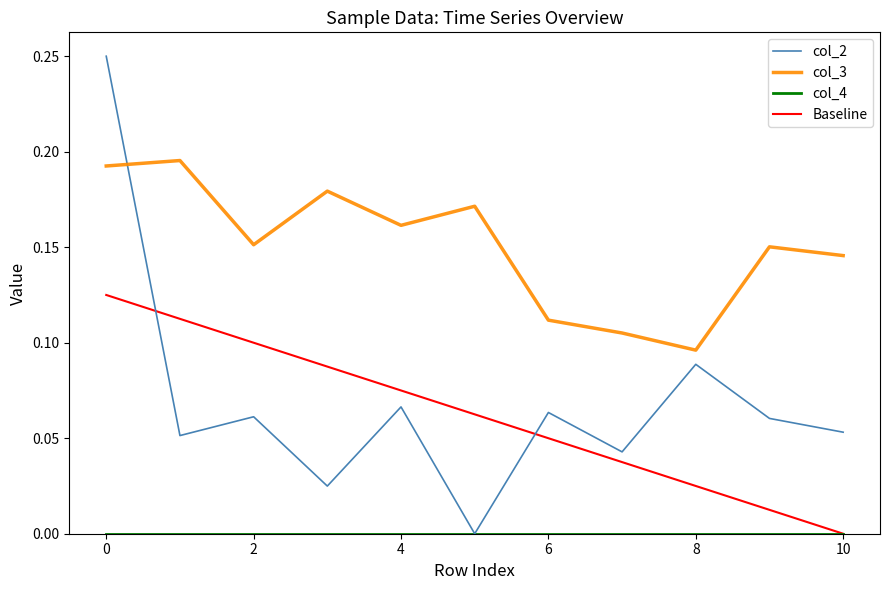

Which series has the largest total across all categories?

col_3